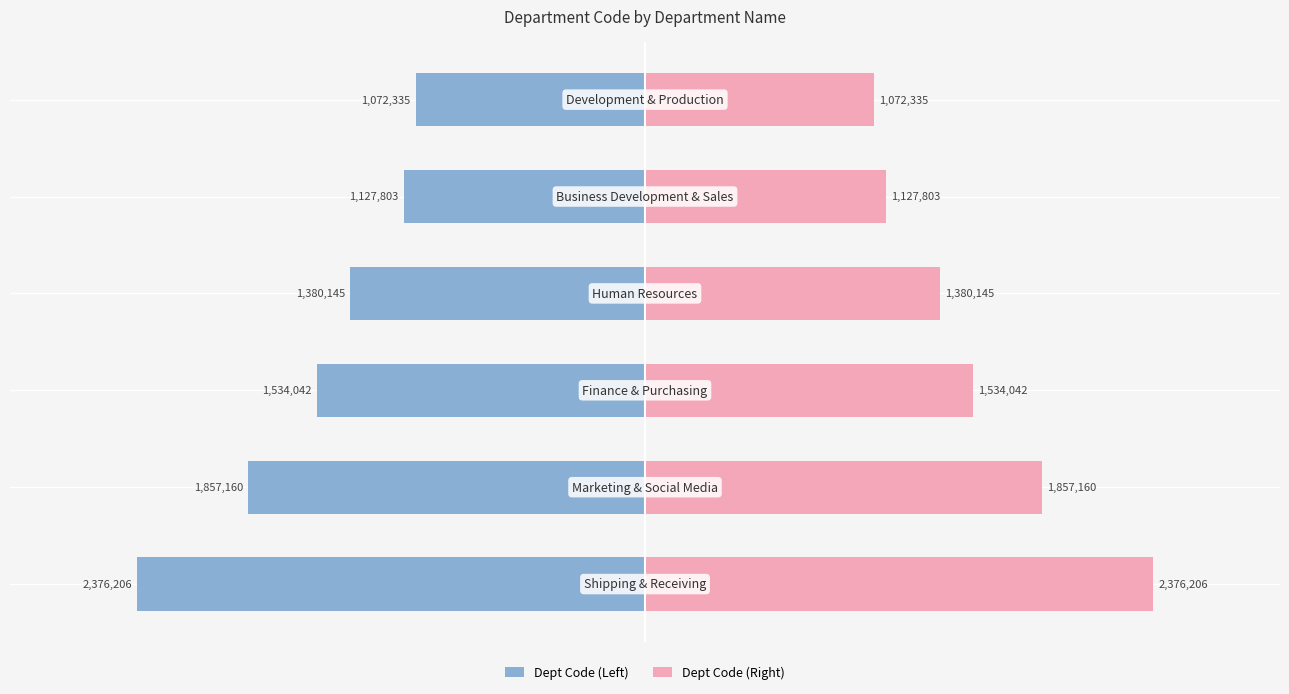

Are the bars horizontal?

Yes